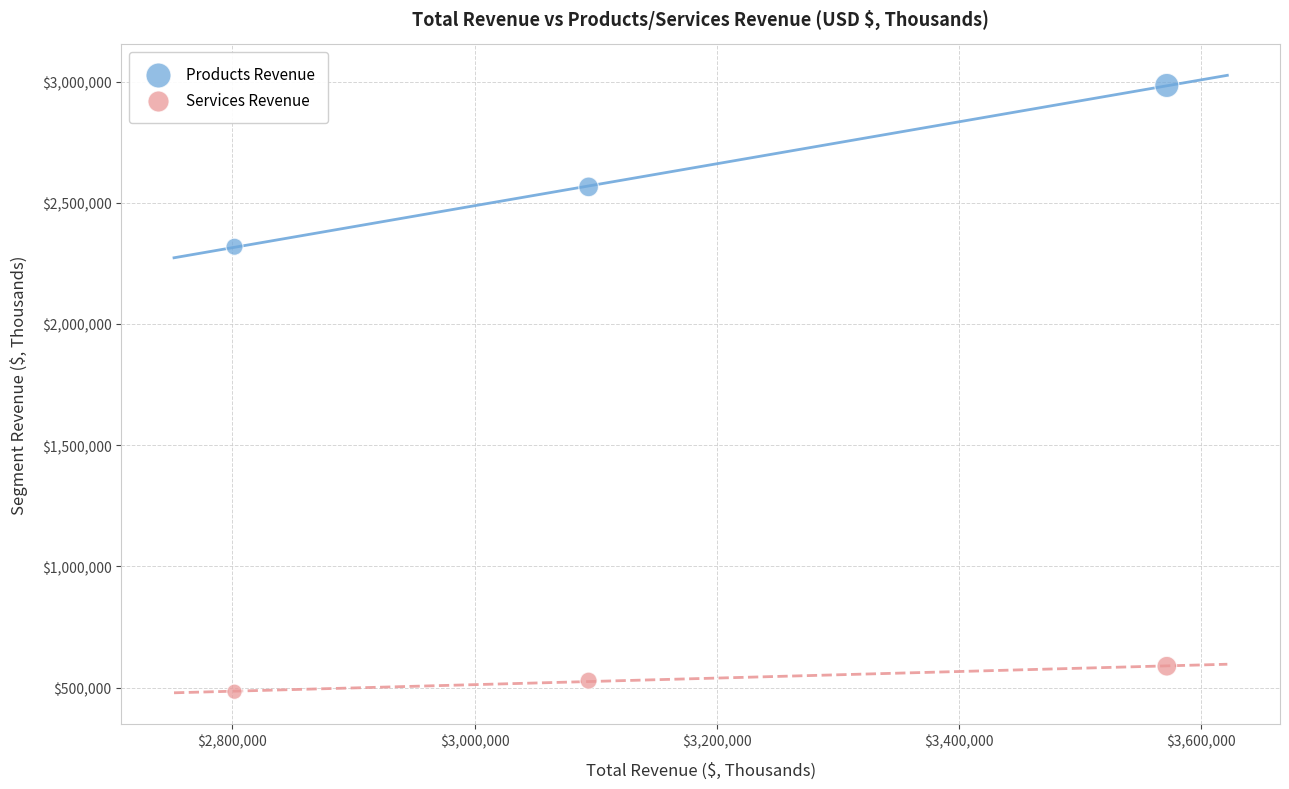

What are all the series names shown in the legend?

Products Revenue, Services Revenue